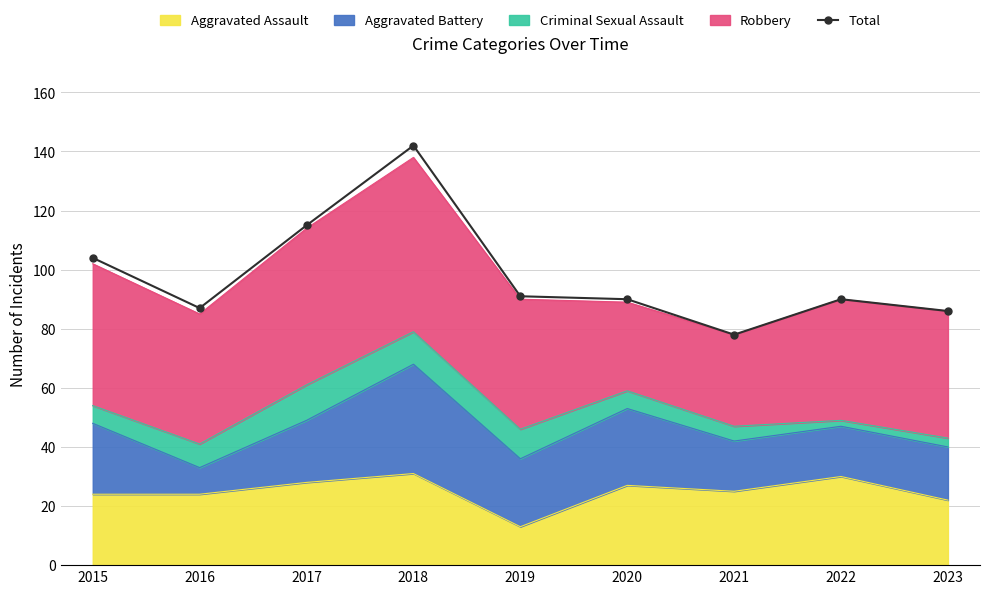

Is it true that the value at 2019 is 159?

False